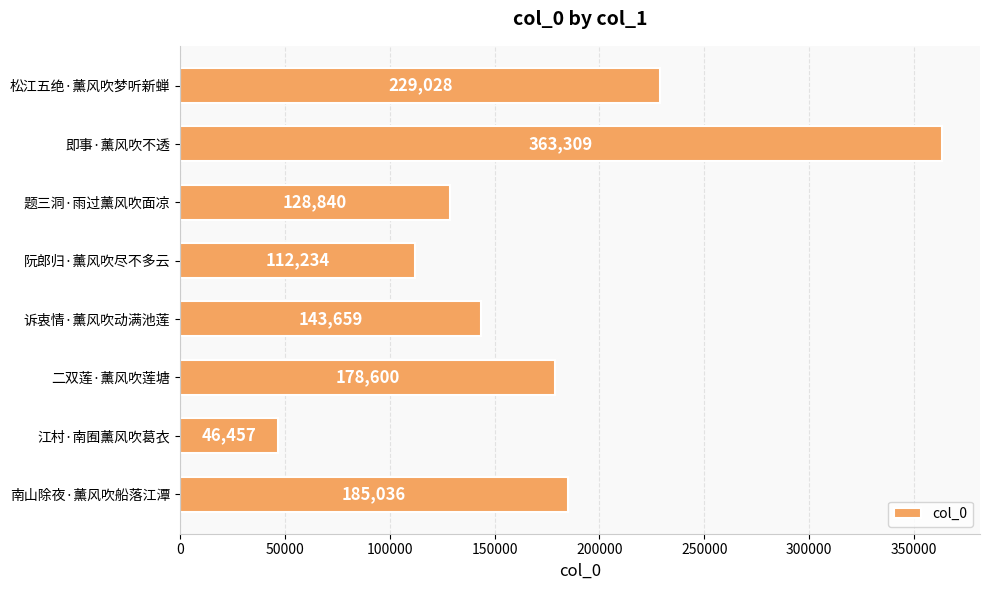

Does the chart contain stacked bars?

No